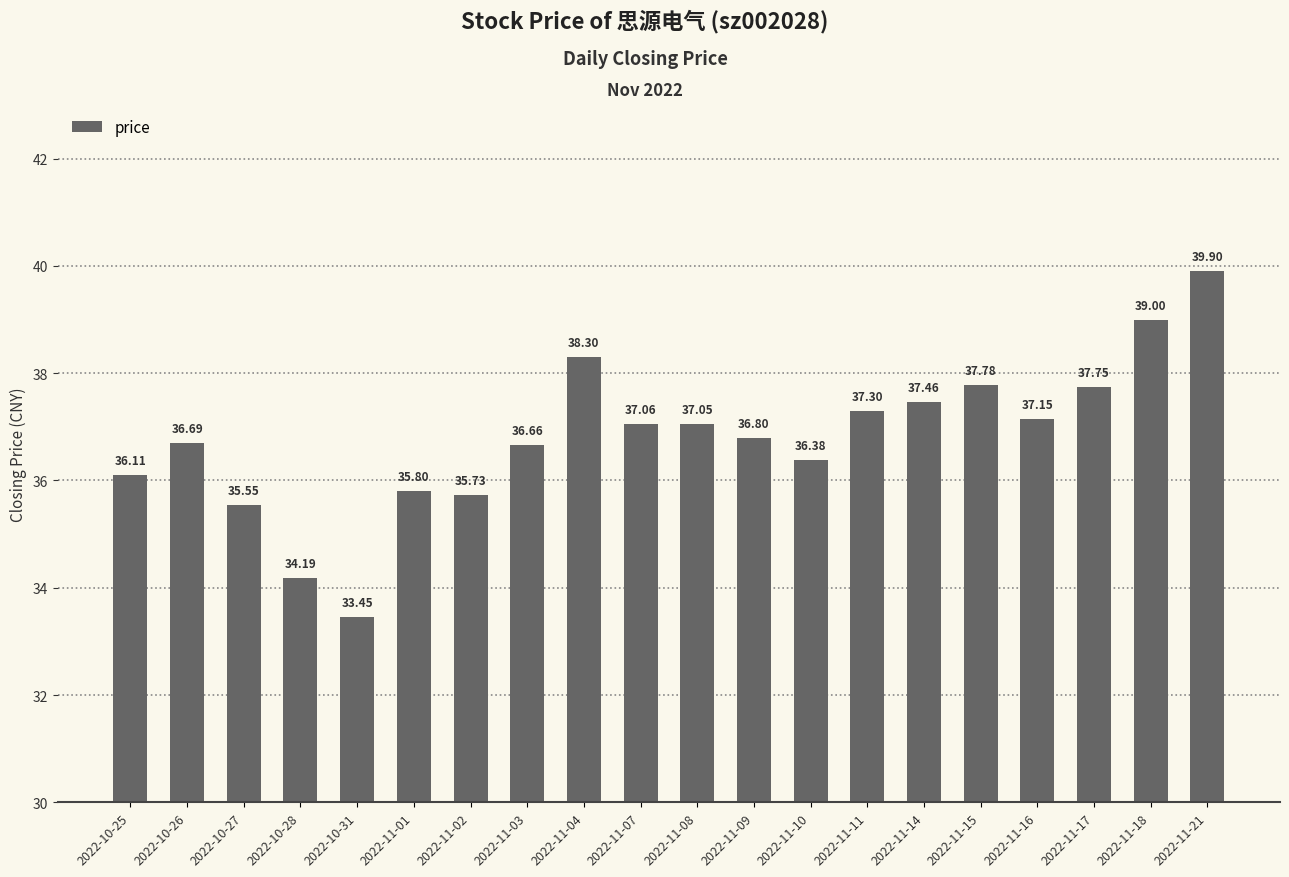

Which label corresponds to the largest value in the chart?

2022-11-21